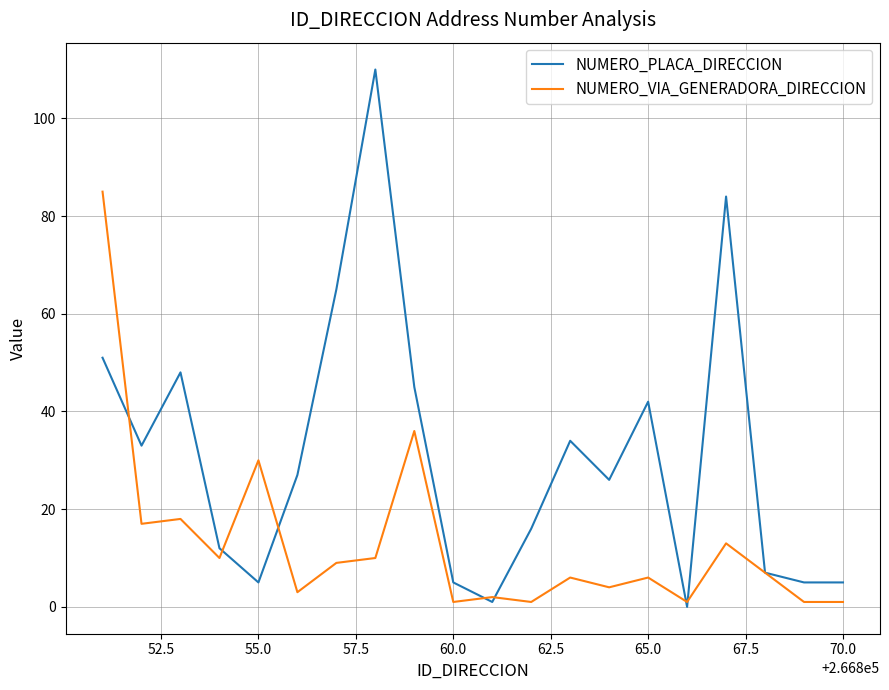

After their last crossing, which series has the higher values: NUMERO_PLACA_DIRECCION or NUMERO_VIA_GENERADORA_DIRECCION?

NUMERO_PLACA_DIRECCION